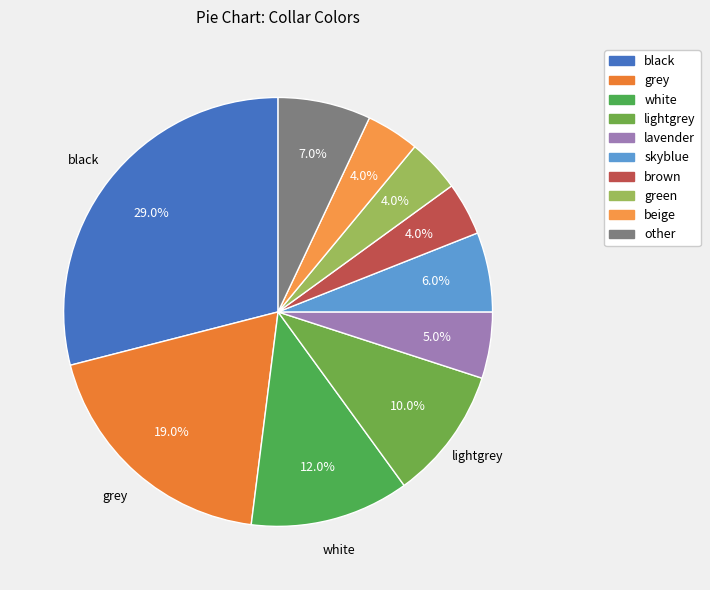

Does grey represent more than half of the total?

No